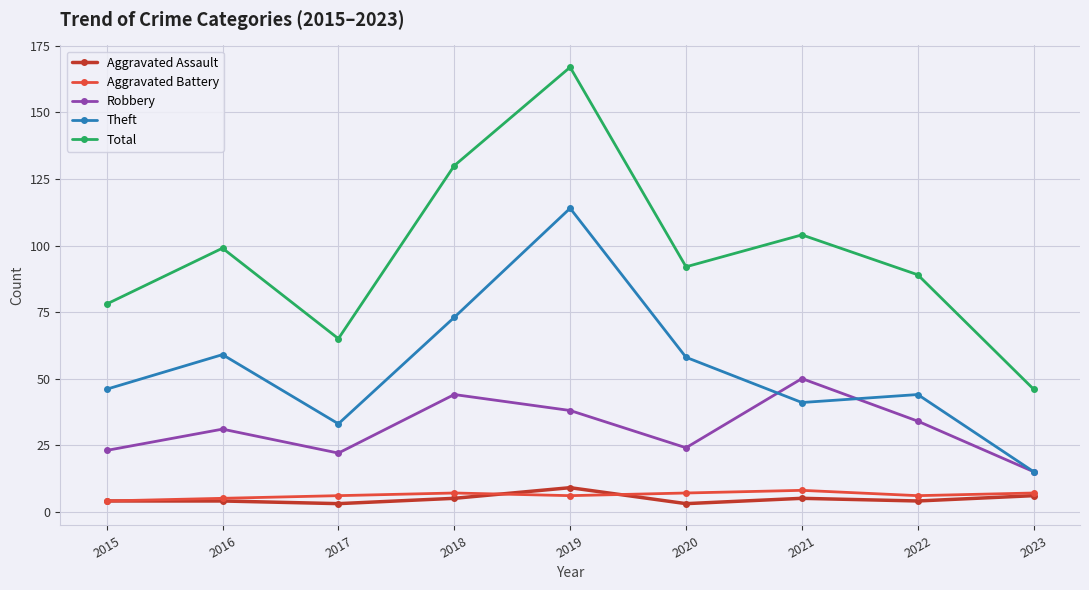

What is the value of the Theft point at the 8th from the left?

44